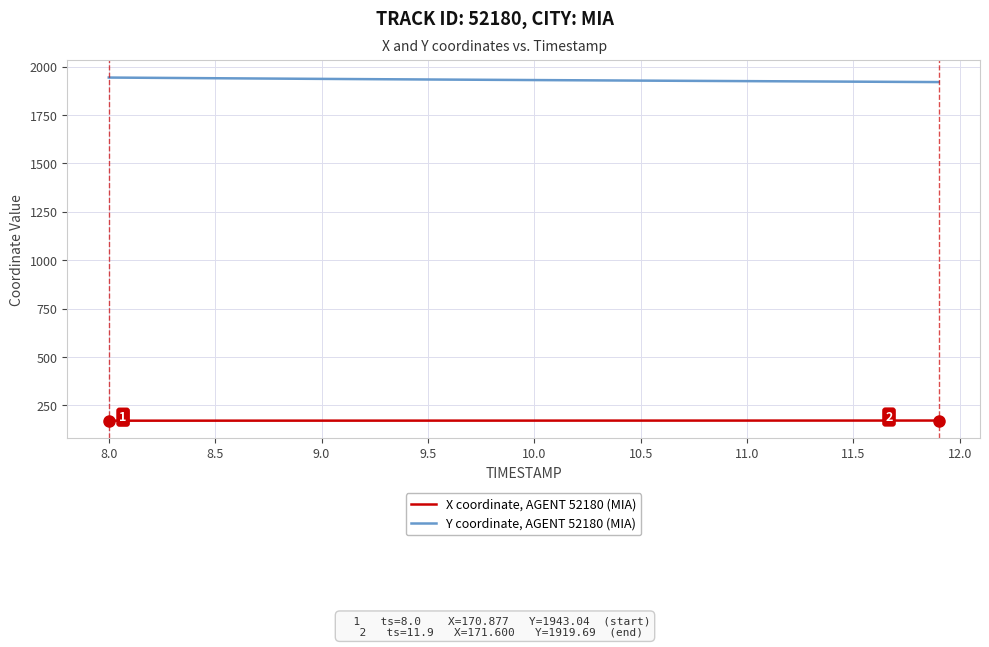

True or false: Y coordinate, AGENT 52180 (MIA) and X coordinate, AGENT 52180 (MIA) intersect in this chart.

False